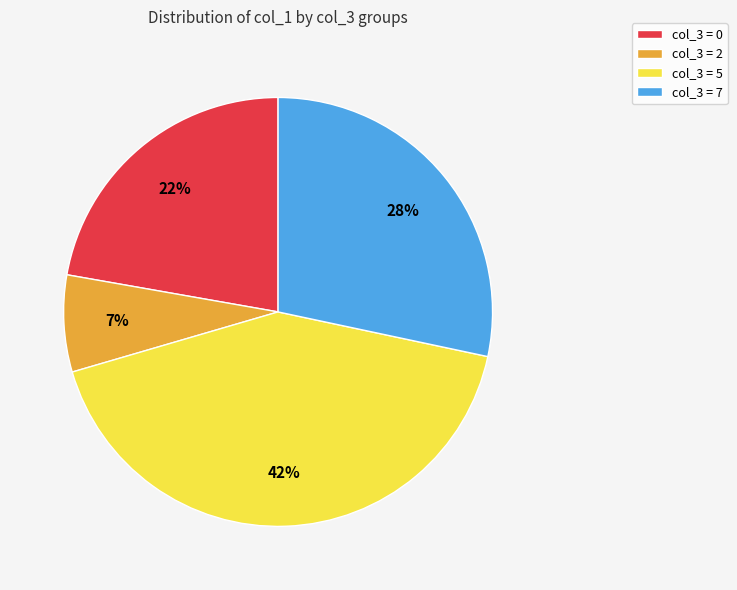

The col_3 = 0 slice represents 22% of the pie. True or false?

True